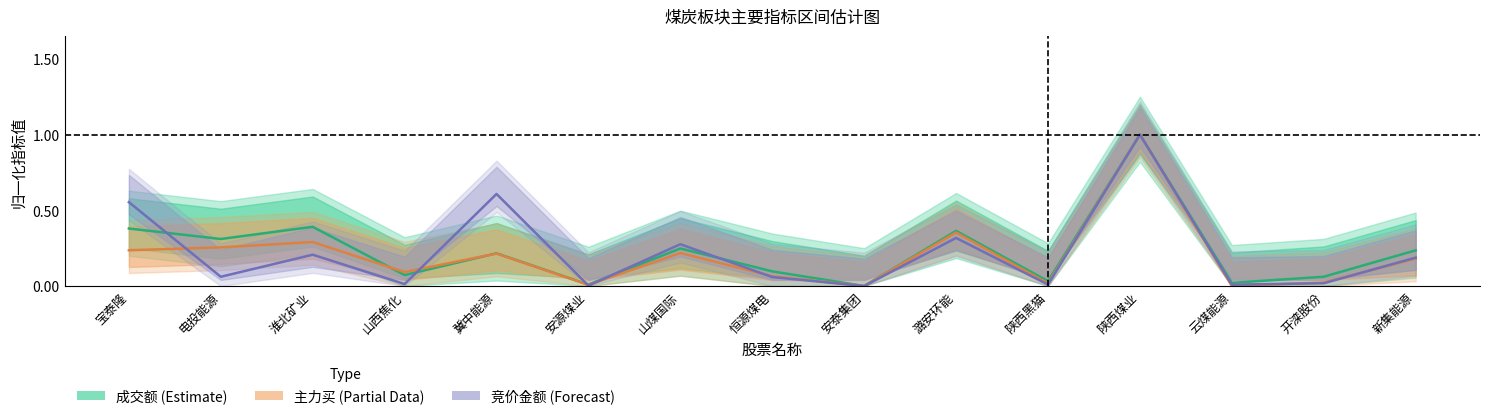

What is the average value of the 竞价金额 series?

0.2